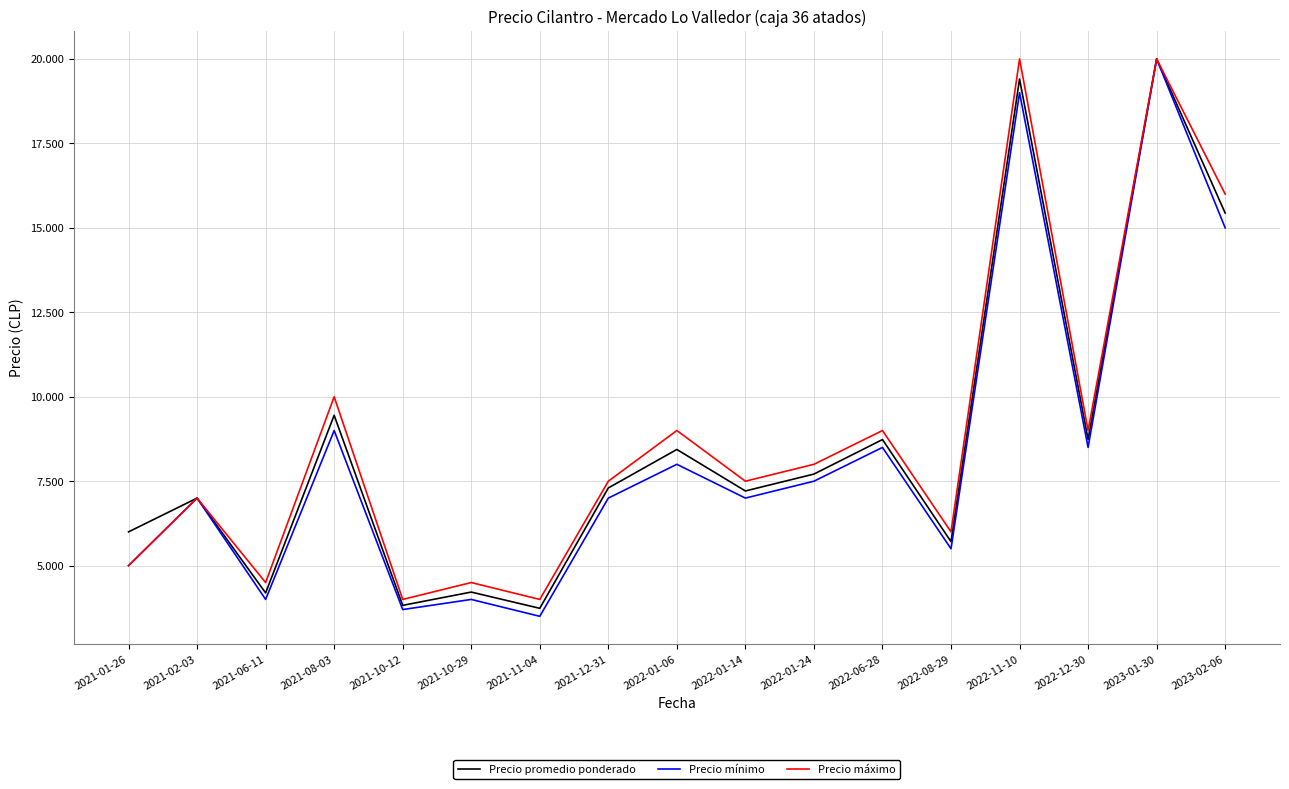

What are all the series names shown in the legend?

Precio promedio ponderado, Precio mínimo, Precio máximo